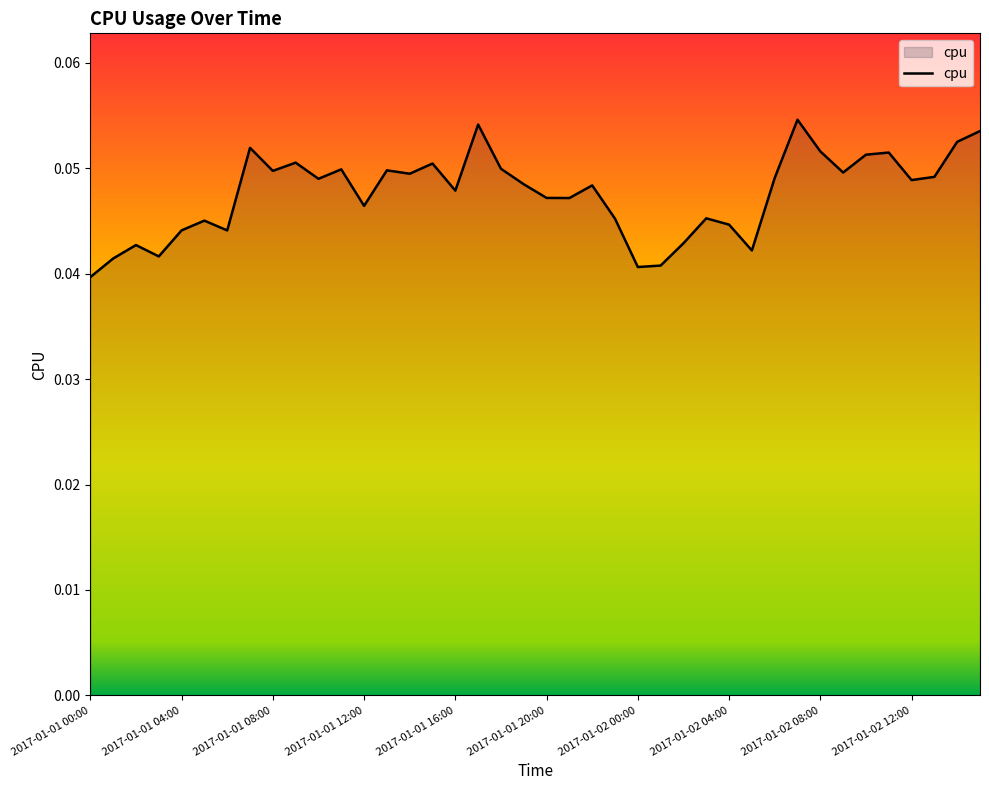

How many lines are shown in the chart?

1